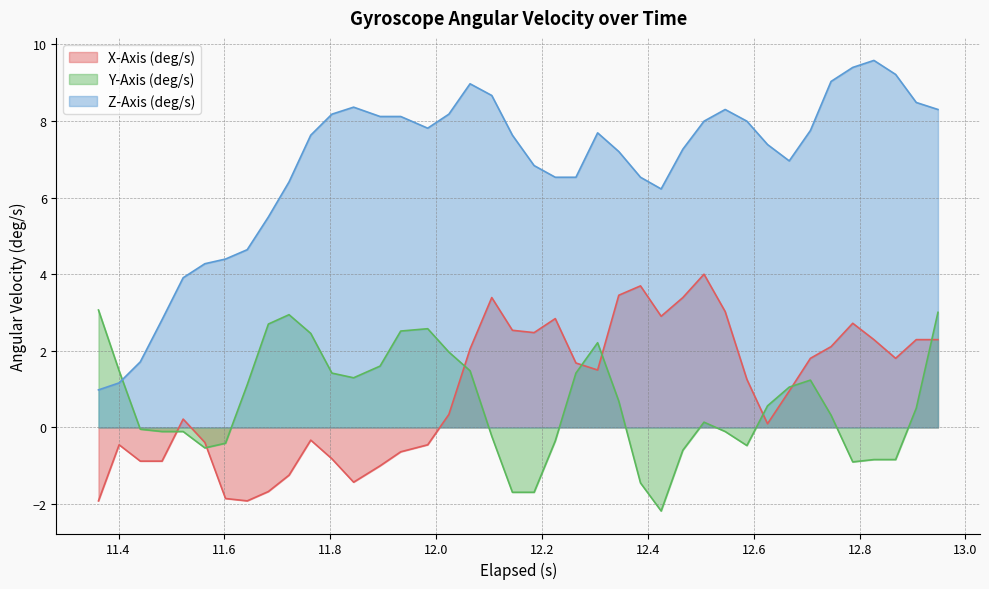

True or false: X-Axis (deg/s) and Z-Axis (deg/s) cross at least once.

False